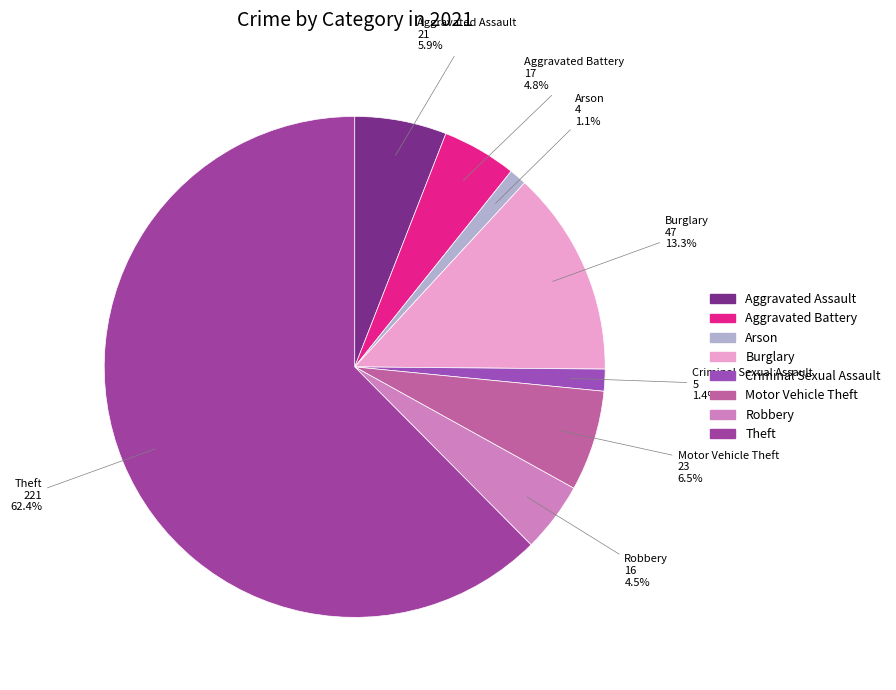

Does any single category account for the majority?

Yes